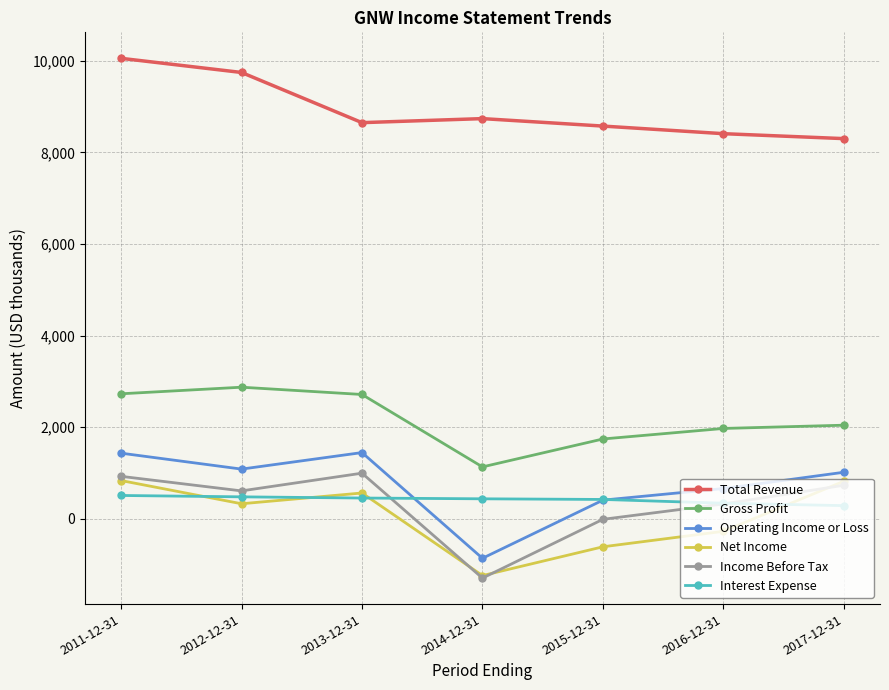

Which category has the highest value across all series?

2011-12-31